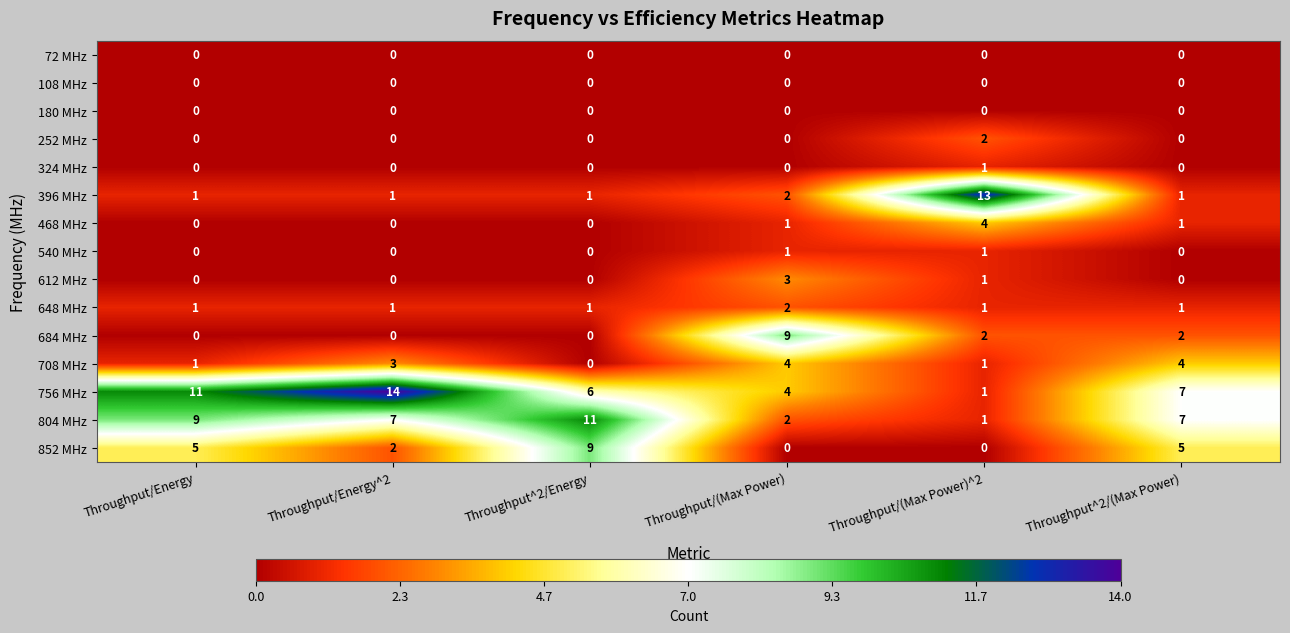

Which category has the highest value across all series?

Throughput/Energy^2